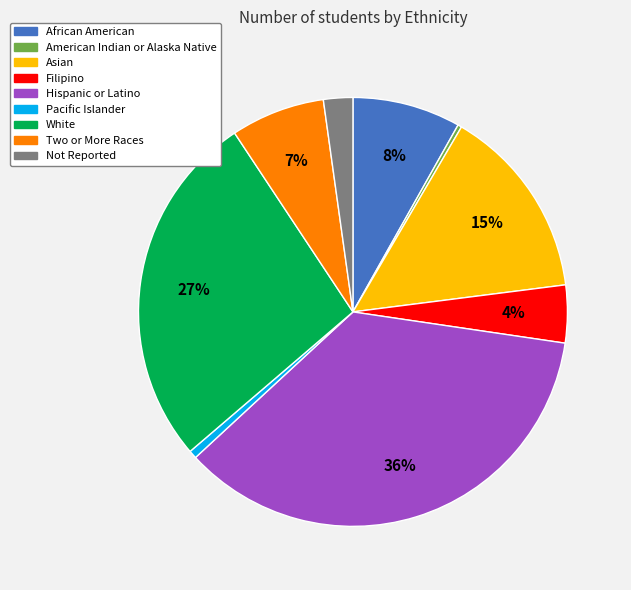

To the nearest percent, what percentage of the pie is Not Reported?

2%